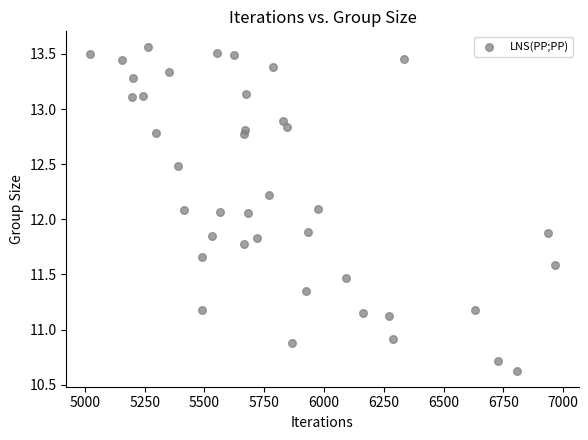

What is the range of X values (max minus min)?

1947.0